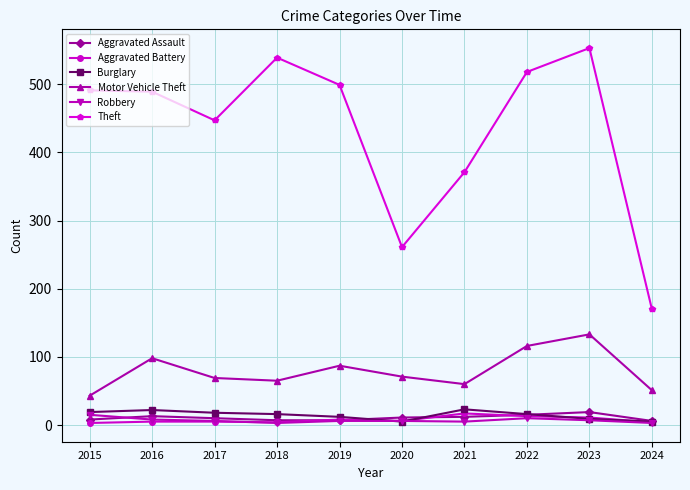

Which series has the widest spread of values?

Theft